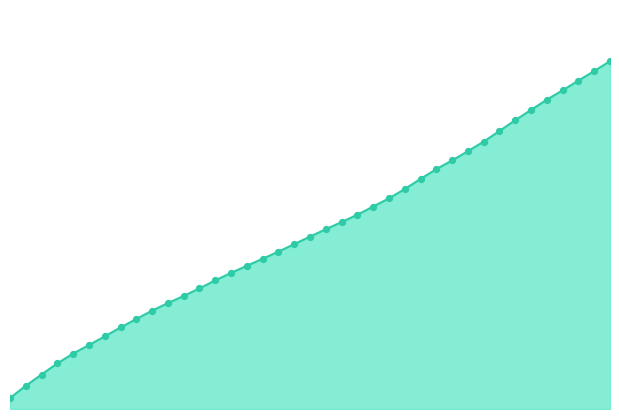

Does the chart have visible grid lines?

No